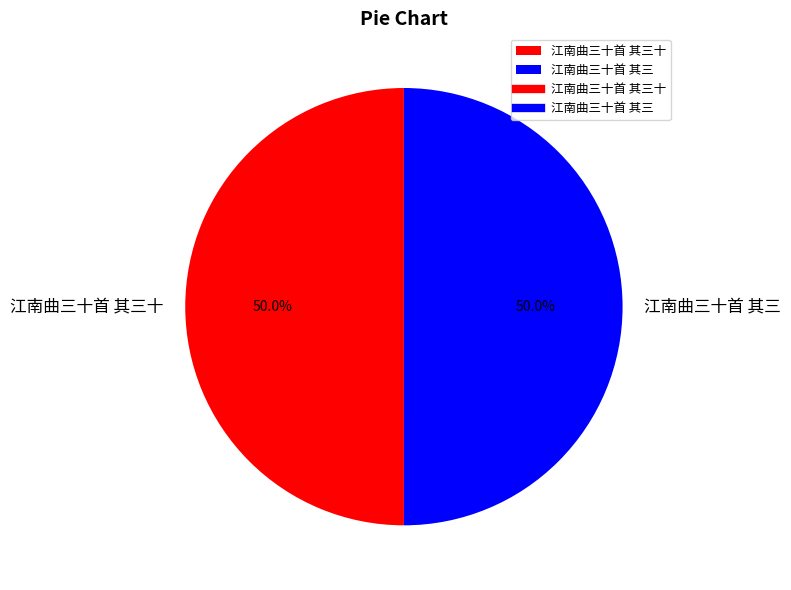

Is the sum of 江南曲三十首 其三 and 江南曲三十首 其三十 greater than half?

Yes